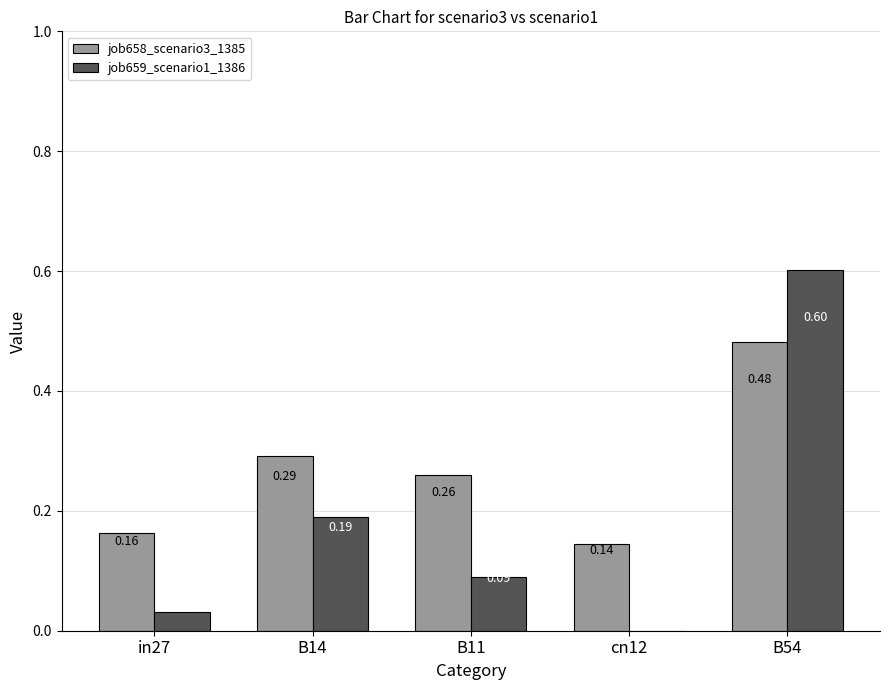

Is the value of job659_scenario1_1386 at B11 greater than the value of job658_scenario3_1385 at B54?

No